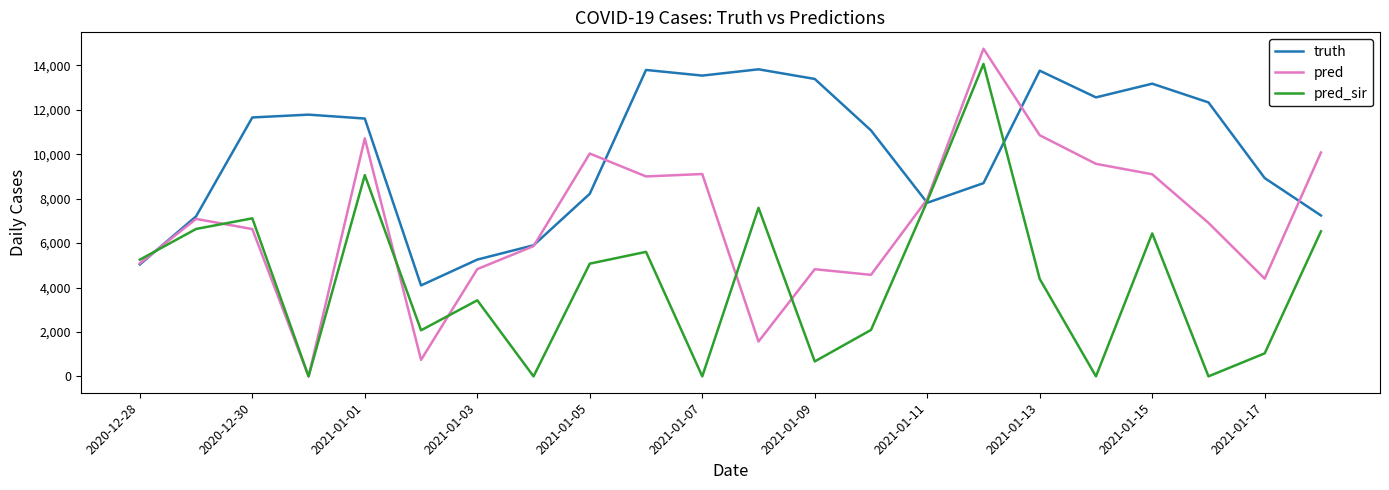

Which series has the largest total across all categories?

truth